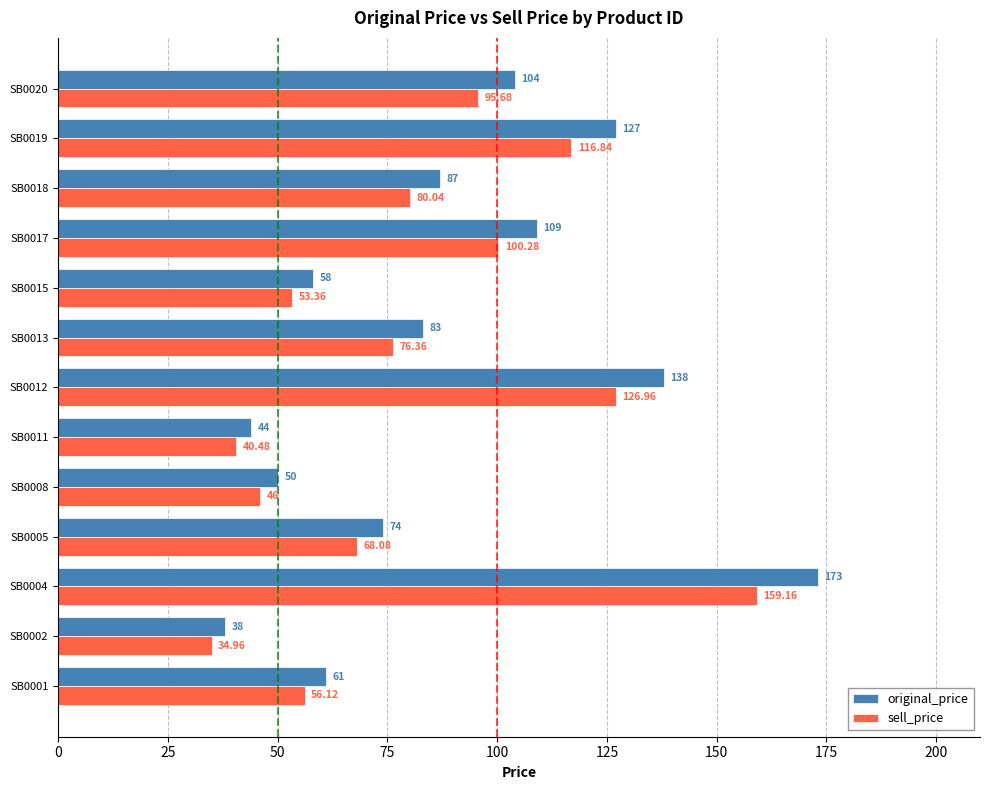

Rank the series by their maximum value, from highest to lowest.

original_price, sell_price